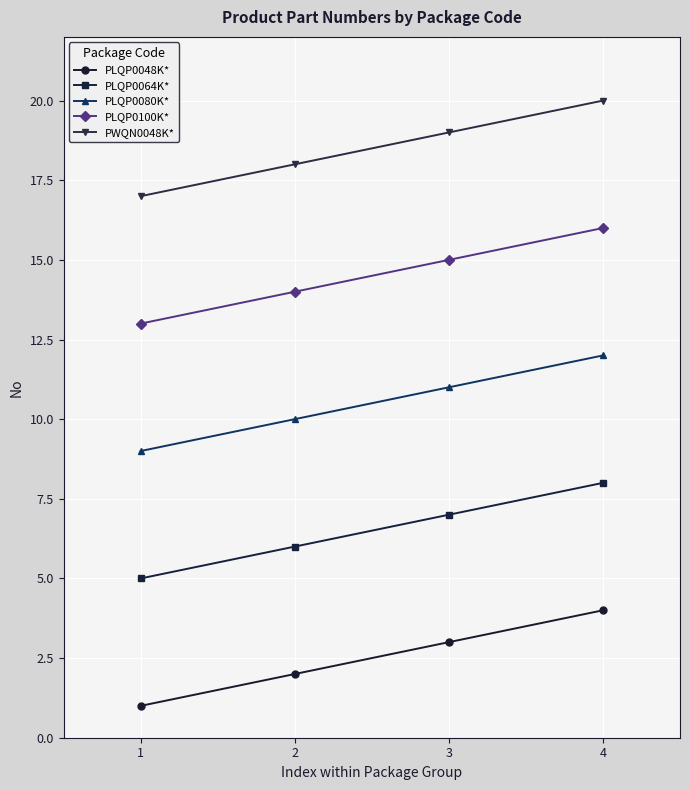

Is it true that PLQP0100K* equals 4 at 3?

False